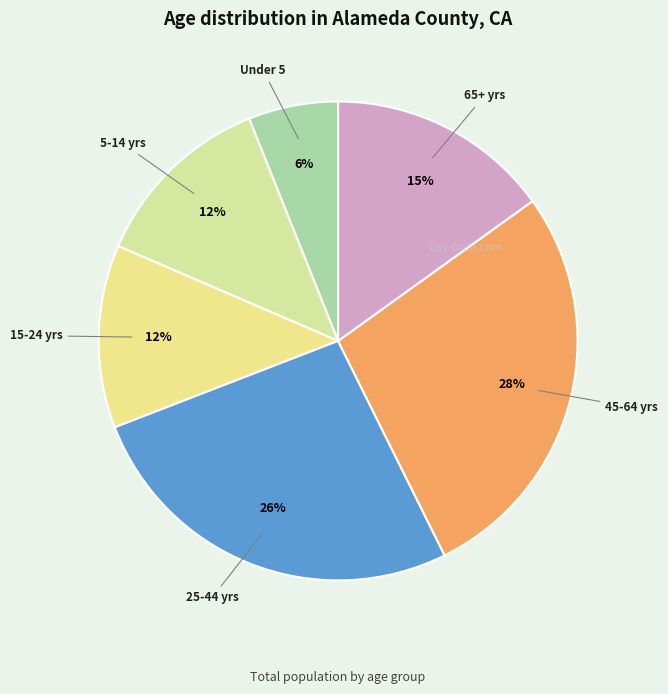

Rank the categories by value from lowest to highest.

Under 5 years, 15 to 24 years, 5 to 14 years, 65 years and over, 25 to 44 years, 45 to 64 years